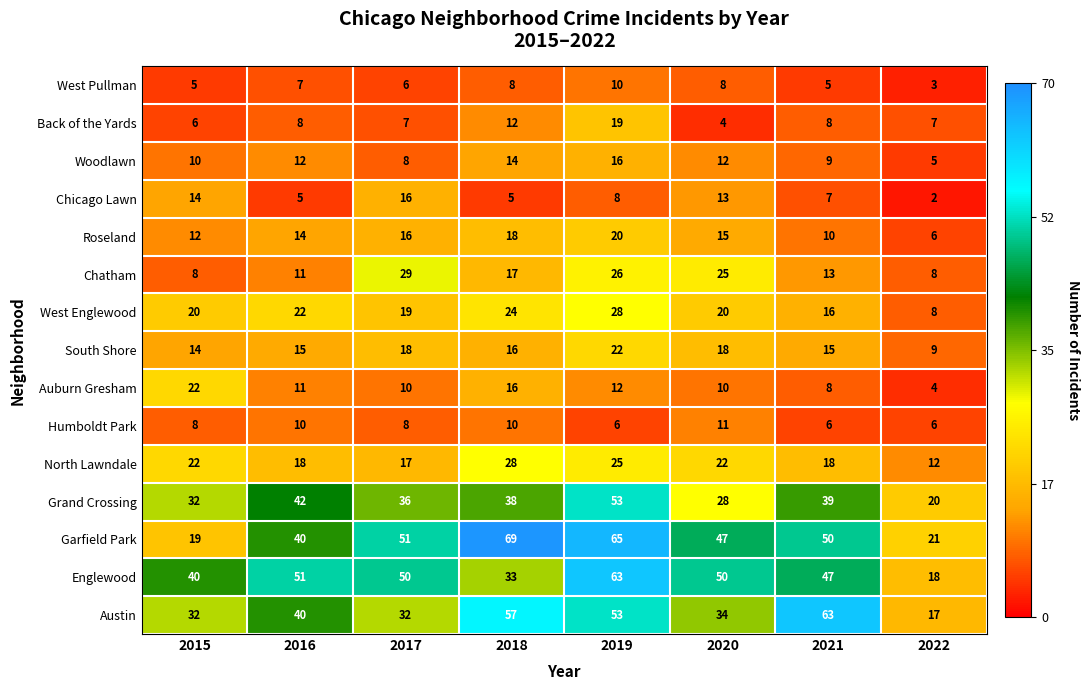

True or false: West Pullman has a value of 7 at 2015.

False